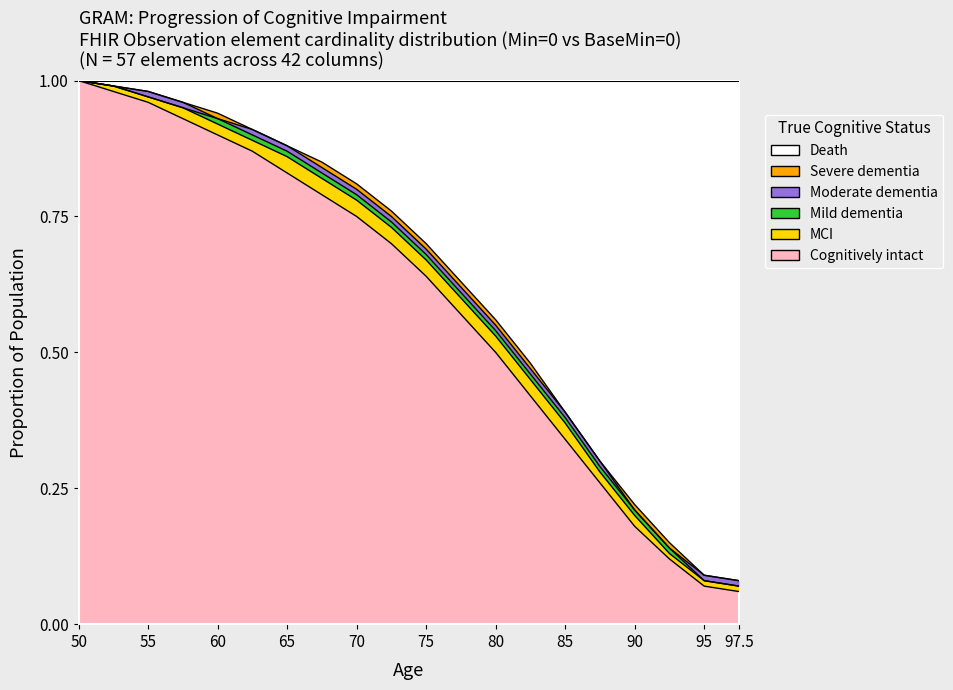

Reading right to left, list all the values displayed in this chart.

Cognitively intact: 0.1	0.1	0.1	0.2	0.3	0.3	0.4	0.5	0.6	0.6	0.7	0.8	0.8	0.8	0.9	0.9	0.9	1.0	1.0	1.0
MCI: 0.1	0.1	0.1	0.2	0.3	0.4	0.5	0.5	0.6	0.7	0.7	0.8	0.8	0.9	0.9	0.9	0.9	1.0	1.0	1.0
Mild dementia: 0.1	0.1	0.1	0.2	0.3	0.4	0.5	0.5	0.6	0.7	0.7	0.8	0.8	0.9	0.9	0.9	0.9	1.0	1.0	1.0
Moderate dementia: 0.1	0.1	0.1	0.2	0.3	0.4	0.5	0.6	0.6	0.7	0.8	0.8	0.8	0.9	0.9	0.9	1.0	1.0	1.0	1.0
Severe dementia: 0.1	0.1	0.1	0.2	0.3	0.4	0.5	0.6	0.6	0.7	0.8	0.8	0.8	0.9	0.9	0.9	1.0	1.0	1.0	1.0